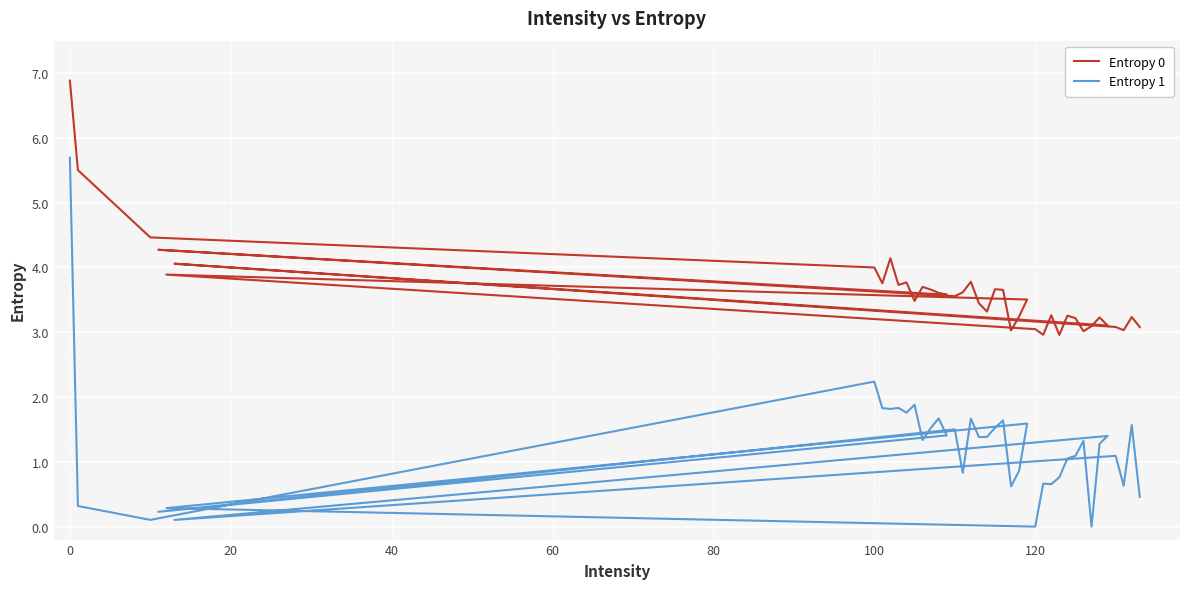

In Entropy 1, how many points are lower than both neighbors (excluding endpoints)?

13